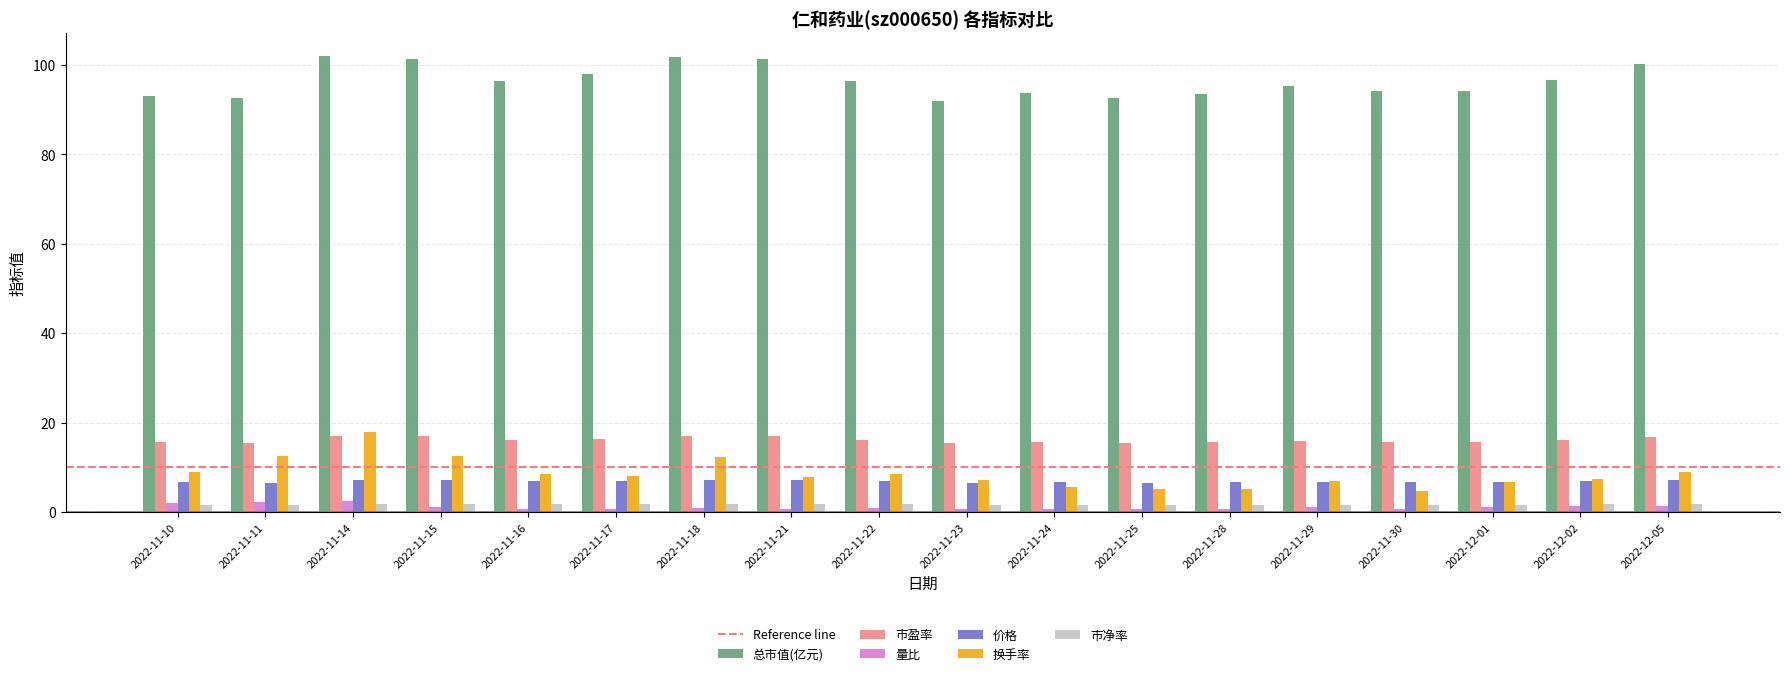

What is the lowest value of the 换手率 series?

4.7